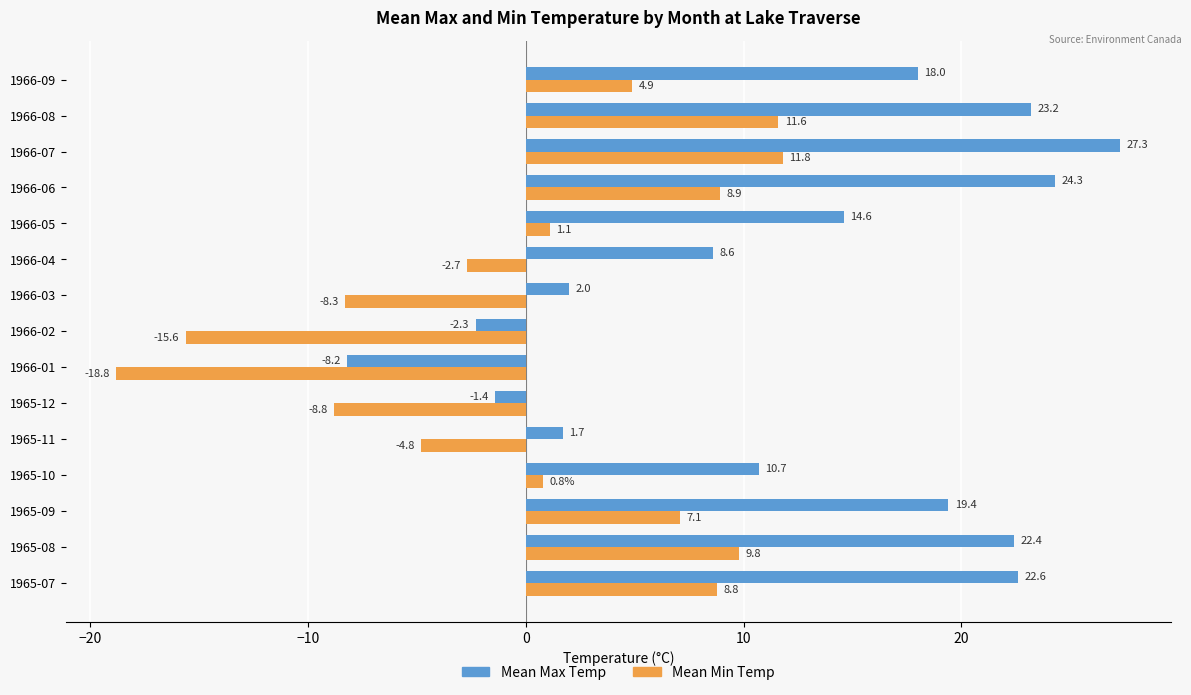

Rank the categories by Mean Max Temp value from lowest to highest.

1966-01, 1966-02, 1965-12, 1965-11, 1966-03, 1966-04, 1965-10, 1966-05, 1966-09, 1965-09, 1965-08, 1965-07, 1966-08, 1966-06, 1966-07